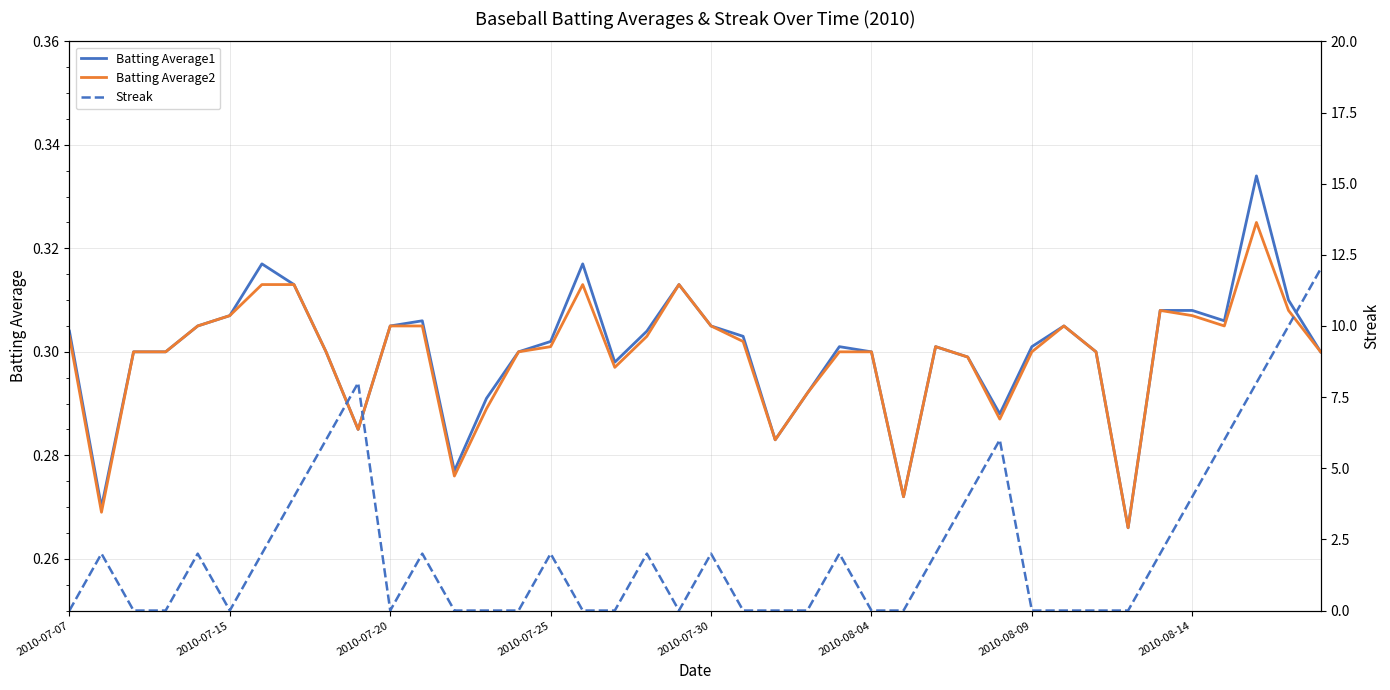

What is the total value across all series at 29?

6.6